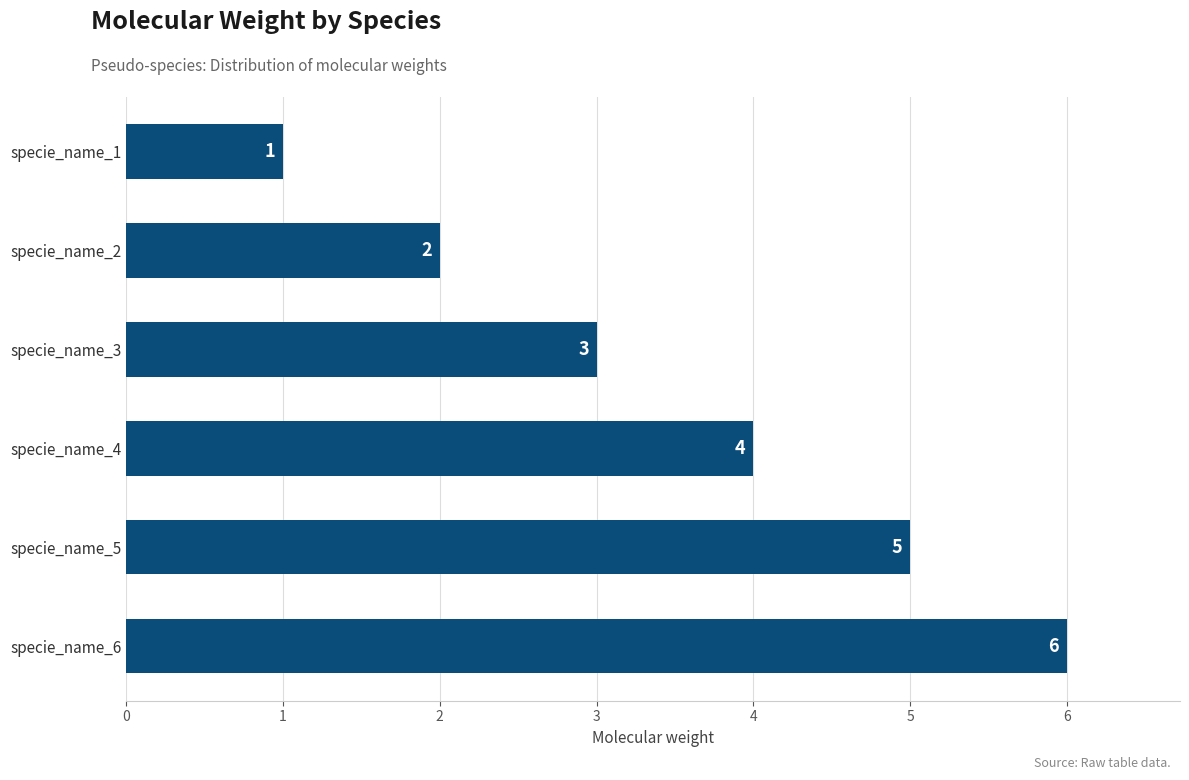

What is the change in value from specie_name_1 to specie_name_2?

+1